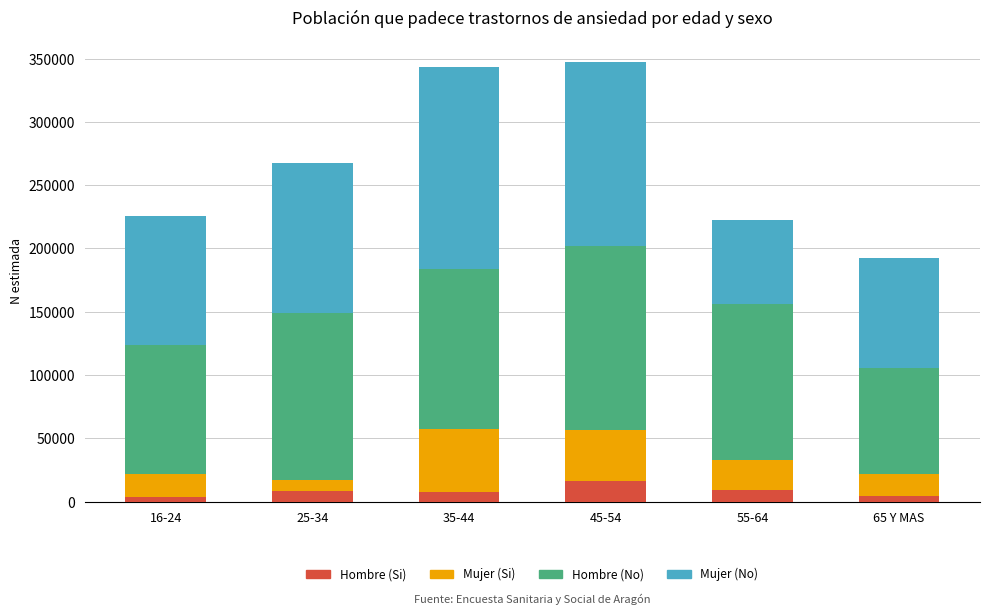

How many bars are there in total?

6